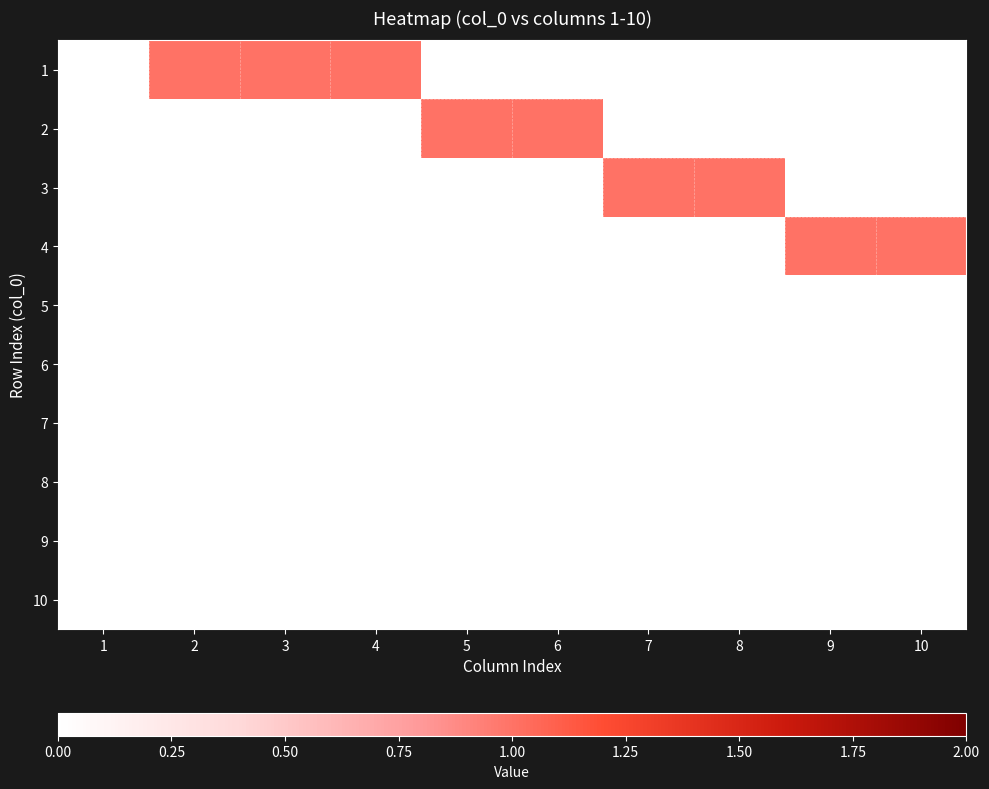

What is the total value across all series at 6?

1